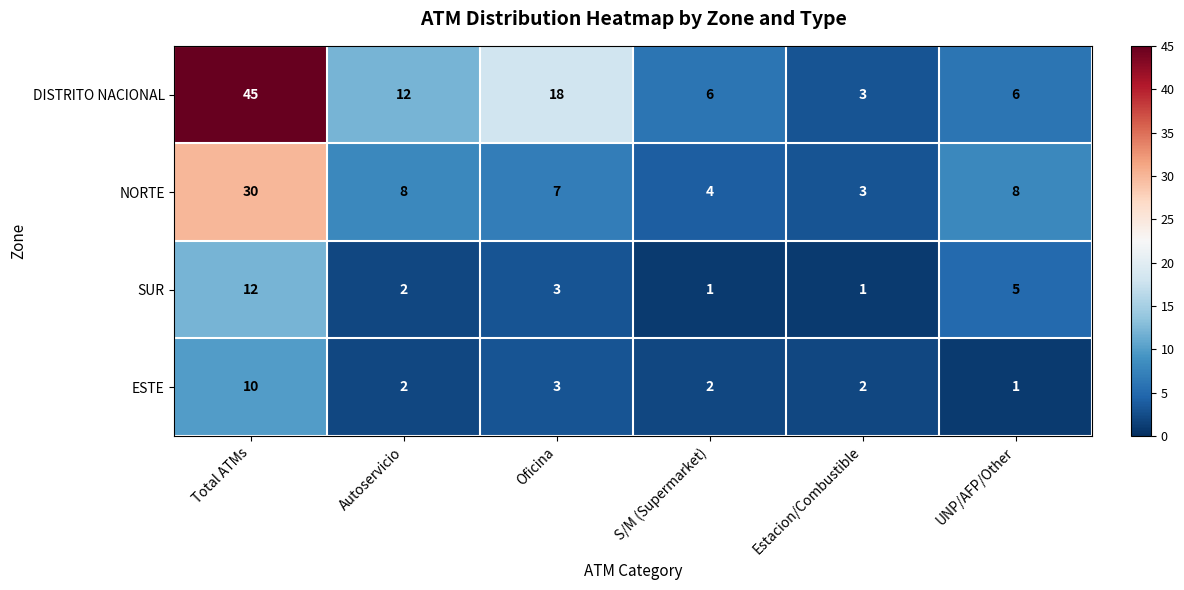

Reading left to right, extract all data points from this chart.

DISTRITO NACIONAL: 45	12	18	6	3	6
NORTE: 30	8	7	4	3	8
SUR: 12	2	3	1	1	5
ESTE: 10	2	3	2	2	1